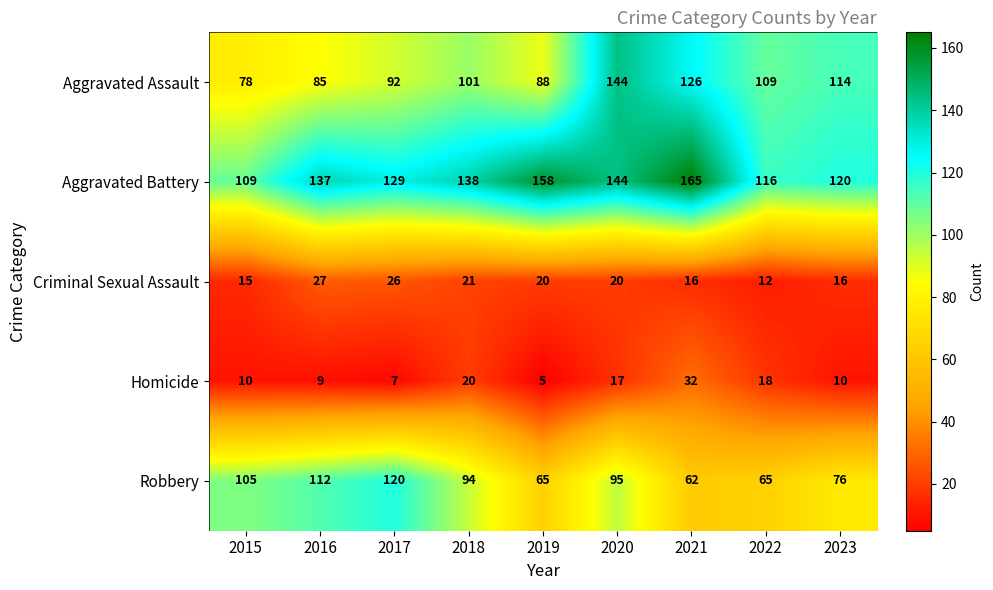

At which label does Criminal Sexual Assault first exceed 20?

2016